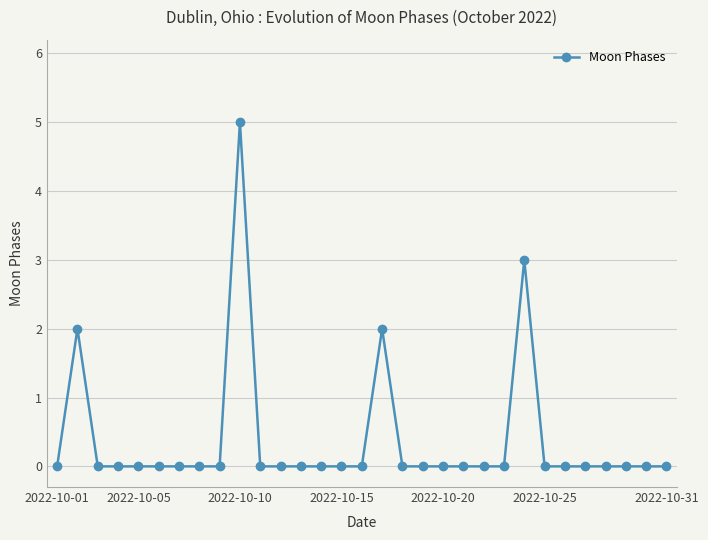

True or false: there are more than 1 points higher than both neighbors.

True